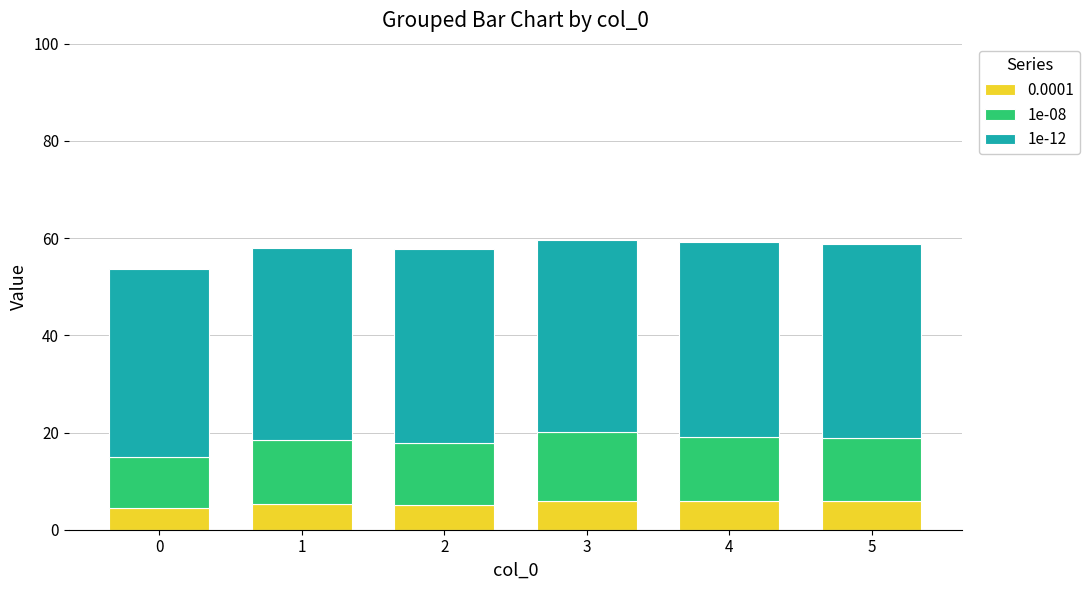

The value of 0.0001 at 4 is 10.5. True or false?

False